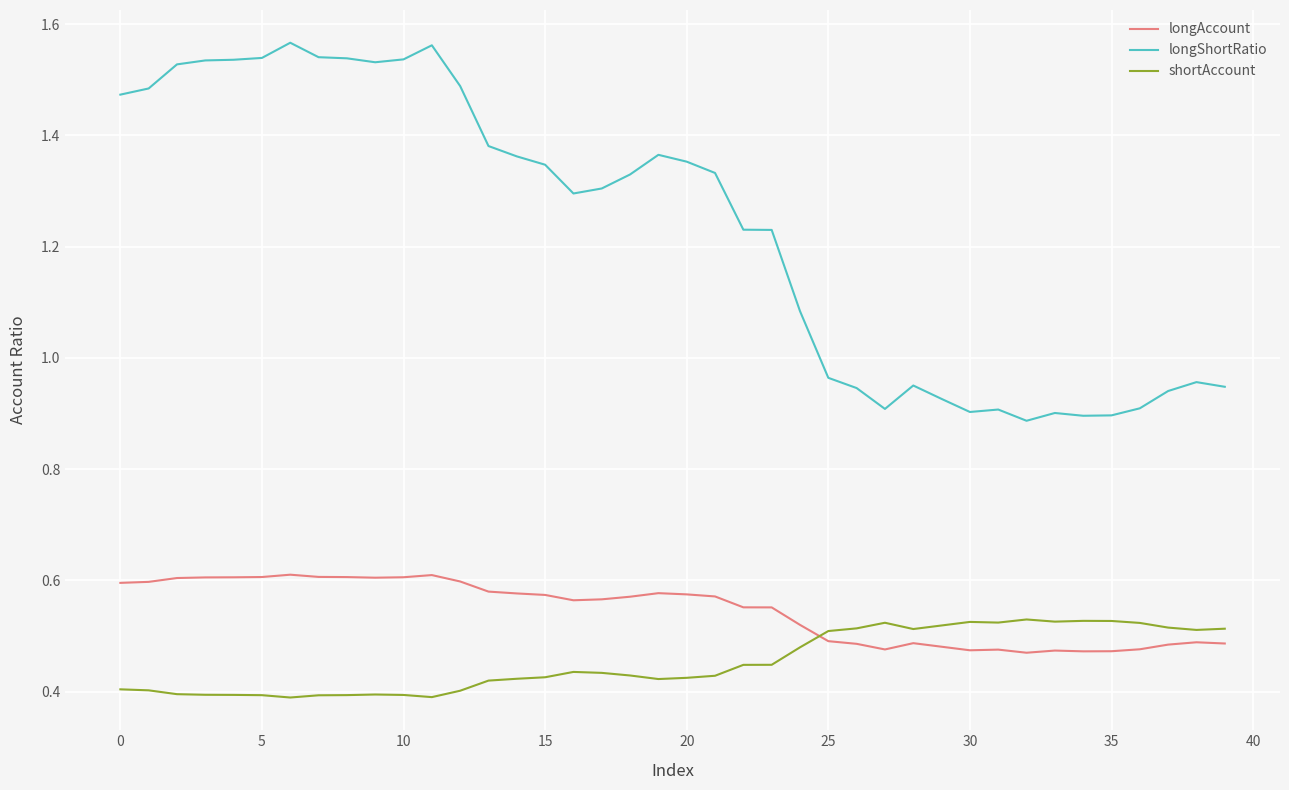

How many lines are shown in the chart?

3